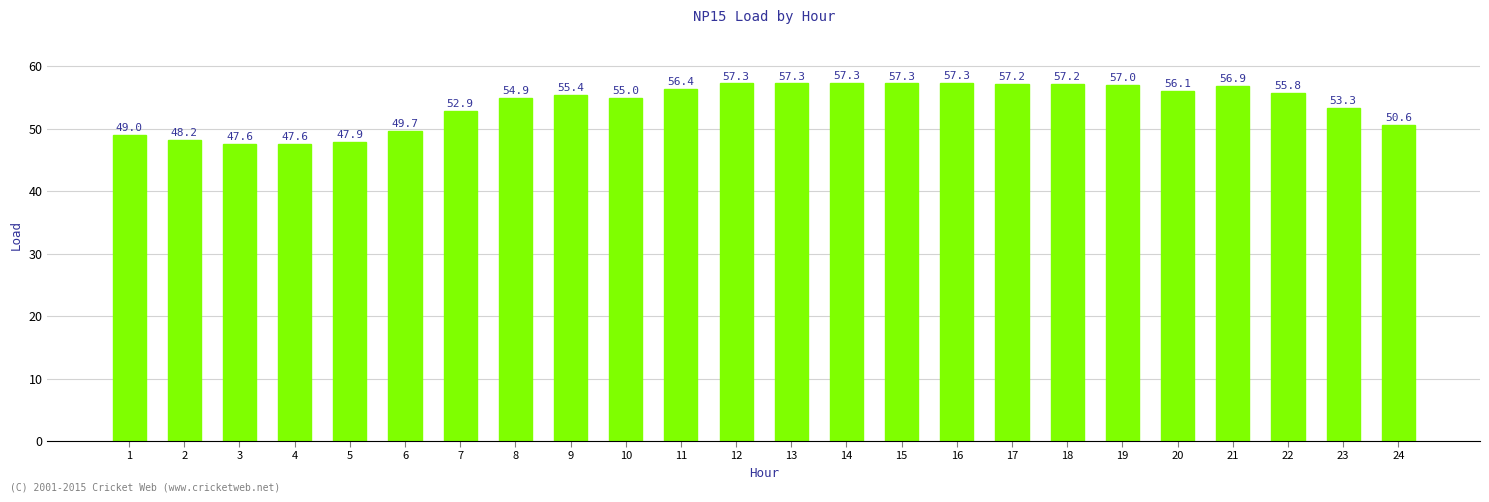

What is the maximum value shown in the chart?

57.3